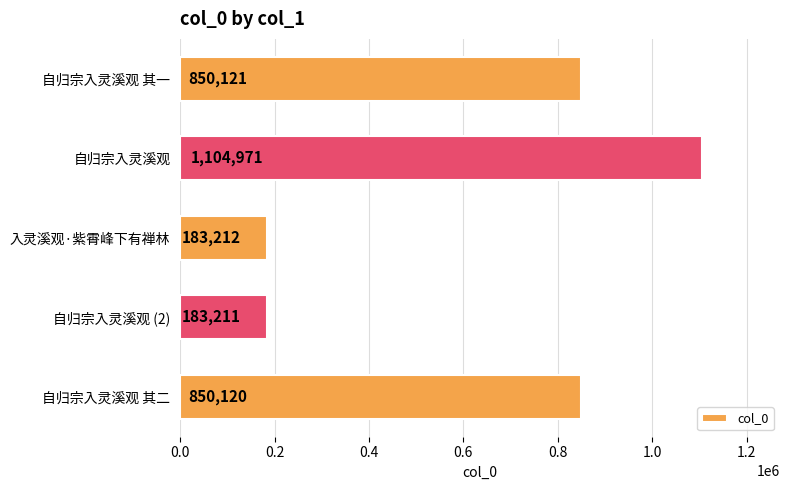

Where is the data nearest to the value 644091?

自归宗入灵溪观 其二